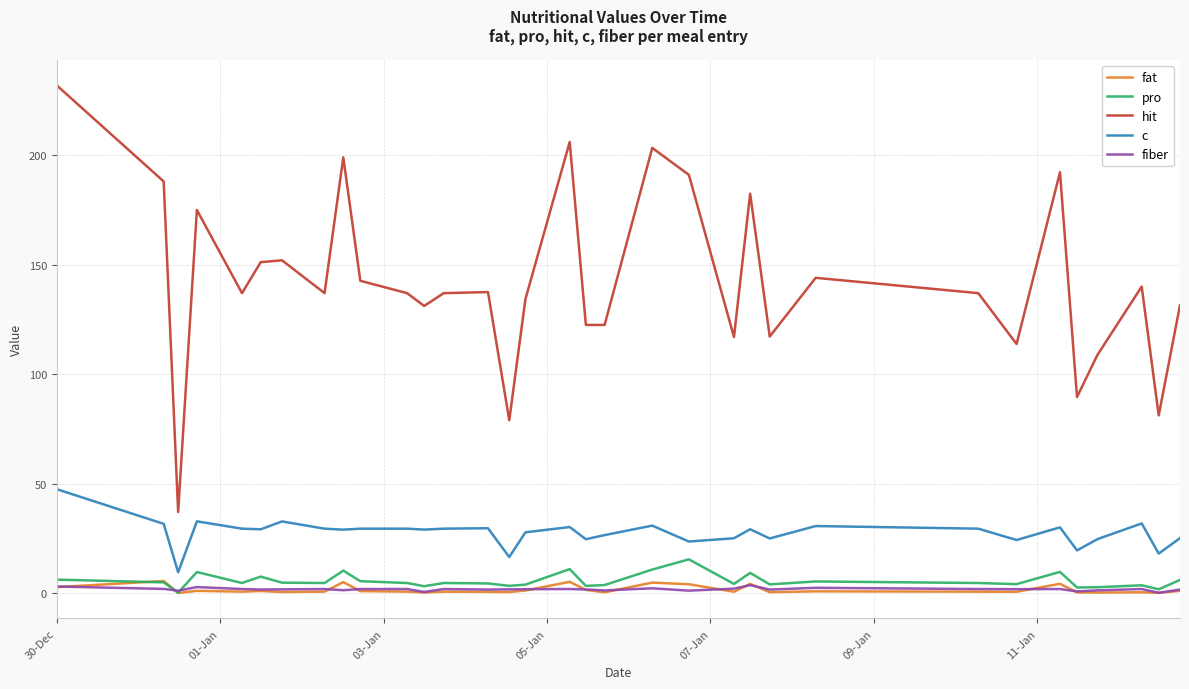

True or false: c and hit cross at least once.

False